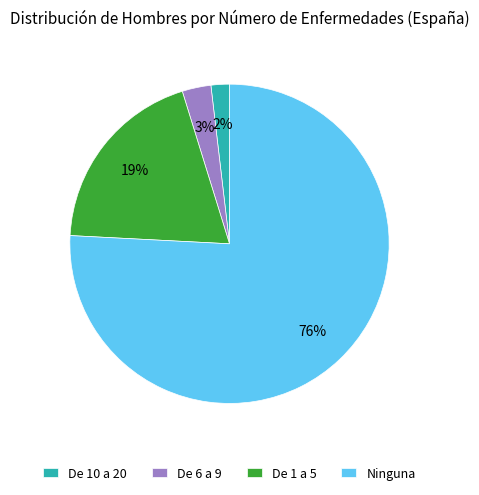

Which has a higher value, De 1 a 5 or Ninguna?

Ninguna